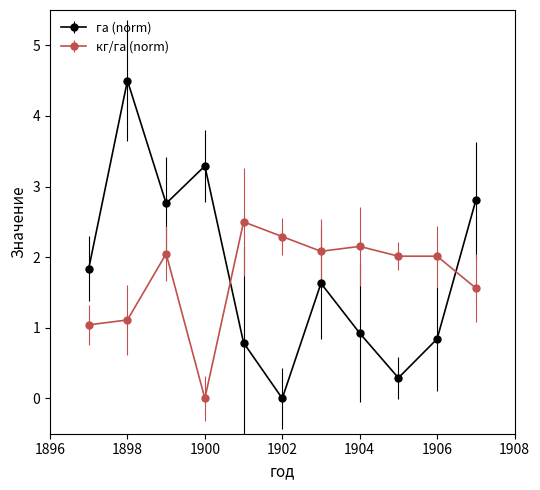

How many distinct data groups are displayed?

2